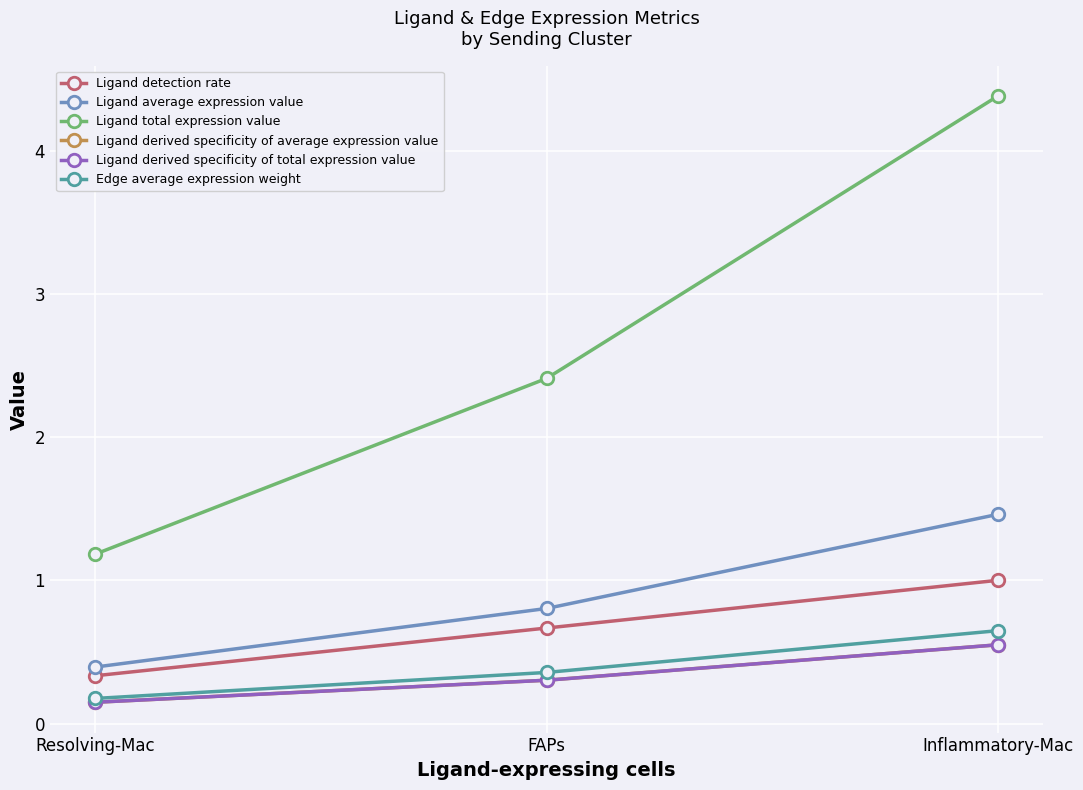

Which series has the largest total across all categories?

Ligand total expression value